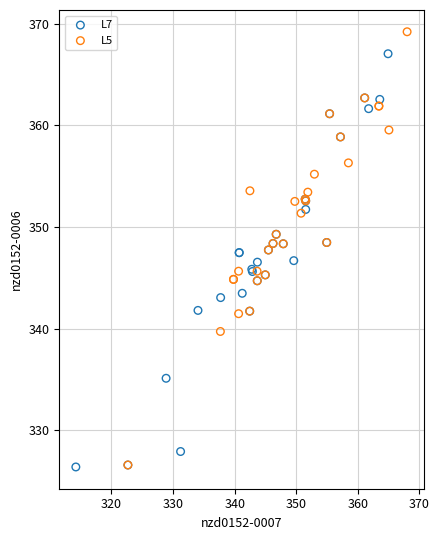

Which series contains the highest Y value?

L5